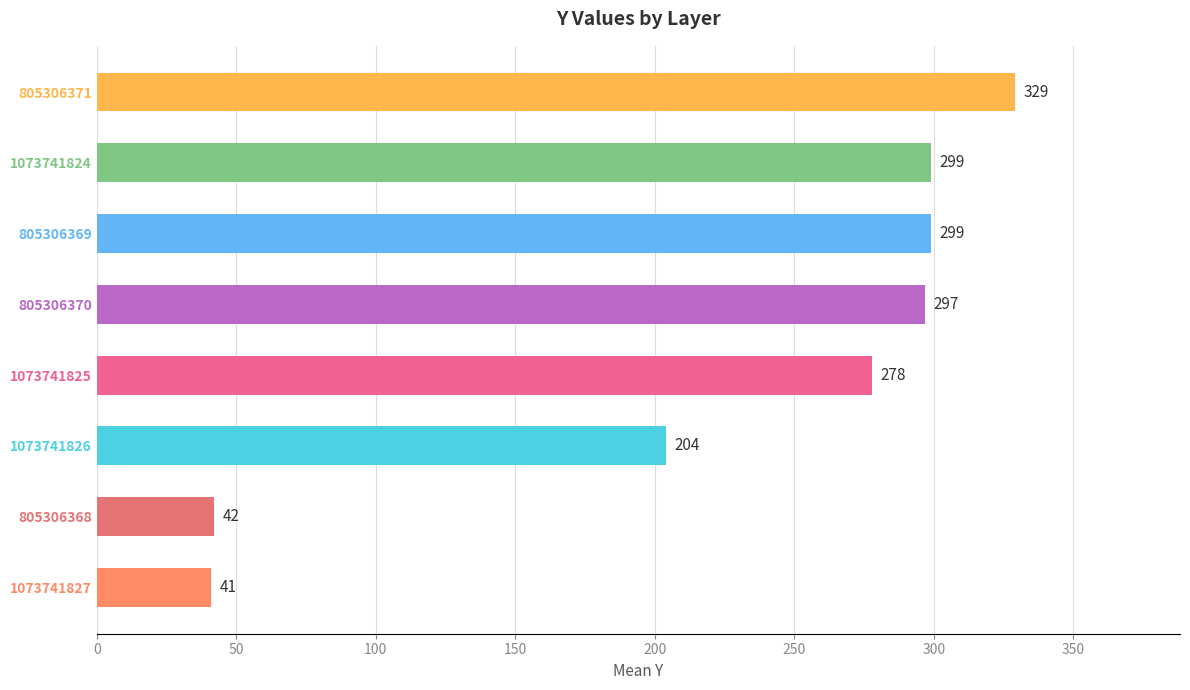

What is the ratio of the value at 805306371 to the value at 805306368?

7.8